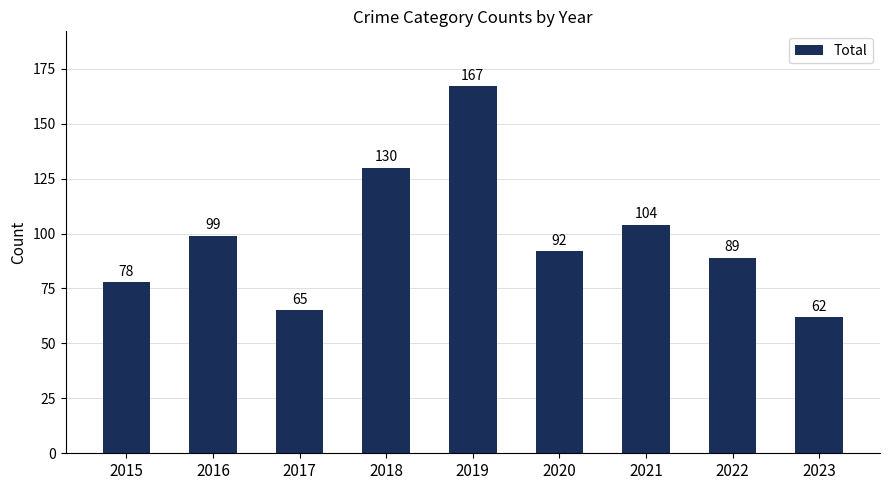

What is the average value?

98